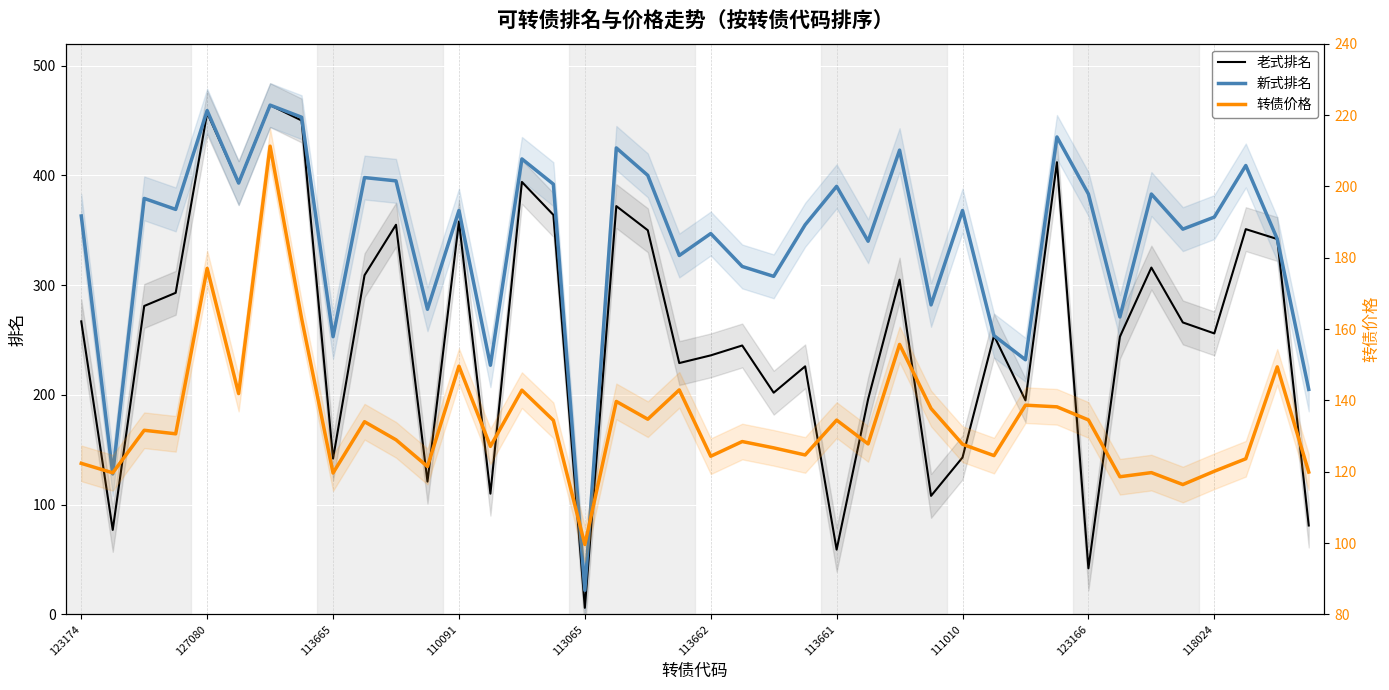

Reading right to left, list all the values displayed in this chart.

老式排名: 81.0	342.0	351.0	256.0	266.0	316.0	253.0	42.0	412.0	195.0	254.0	143.0	108.0	305.0	196.0	59.0	226.0	202.0	245.0	236.0	229.0	350.0	372.0	6.0	364.0	394.0	110.0	358.0	121.0	355.0	309.0	142.0	450.0	464.0	393.0	457.0	293.0	281.0	77.0	267.0
新式排名: 205.0	342.0	409.0	362.0	351.0	383.0	271.0	383.0	435.0	232.0	254.0	368.0	282.0	423.0	340.0	390.0	355.0	308.0	317.0	347.0	327.0	400.0	425.0	22.0	392.0	415.0	227.0	368.0	278.0	395.0	398.0	253.0	453.0	464.0	393.0	459.0	369.0	379.0	128.0	363.0
转债价格: 119.9	149.4	123.6	120.1	116.4	119.8	118.6	134.5	138.2	138.7	124.5	127.7	137.7	155.7	127.8	134.5	124.7	126.7	128.5	124.3	142.9	134.7	139.7	99.6	134.4	142.9	127.1	149.6	121.5	128.9	134.0	119.6	163.0	211.3	141.9	177.0	130.6	131.6	119.7	122.3